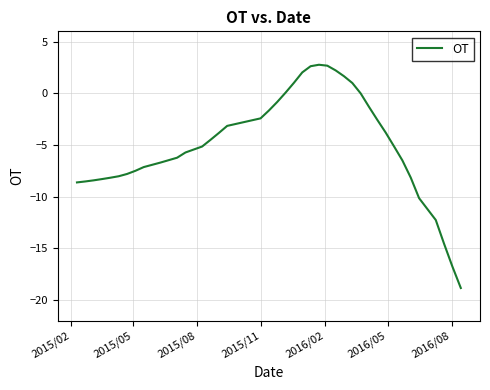

What is the maximum value shown in the chart?

2.8